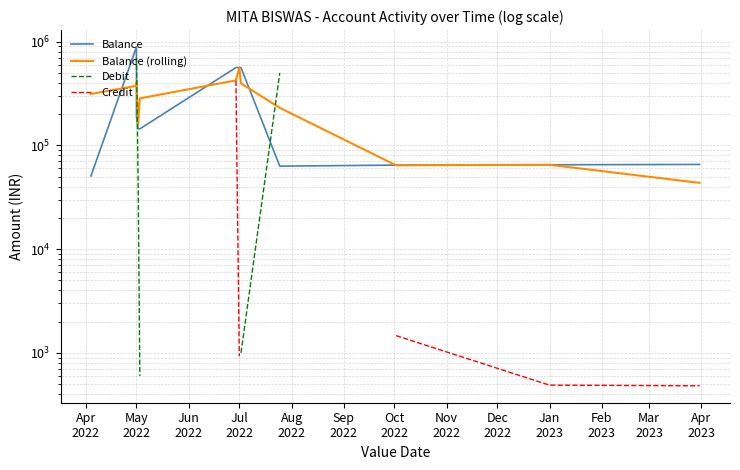

What is the difference between the highest and lowest values at Mar
2023?

65069.9